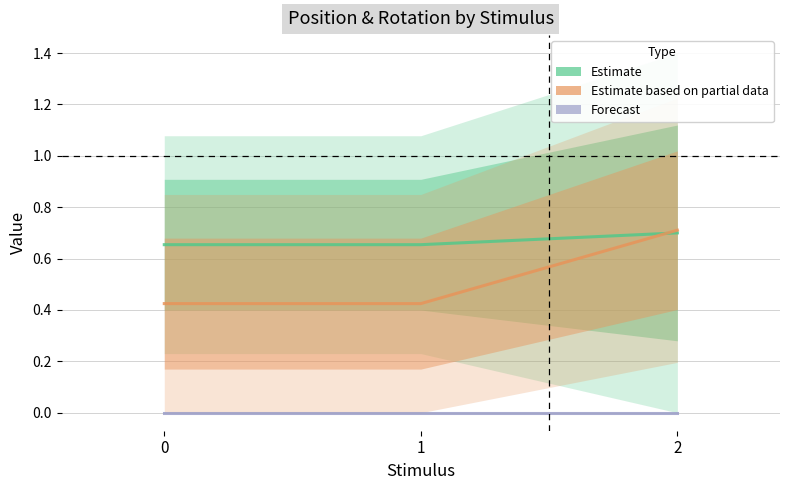

Between 0 and 1, which series saw the biggest shift?

Estimate